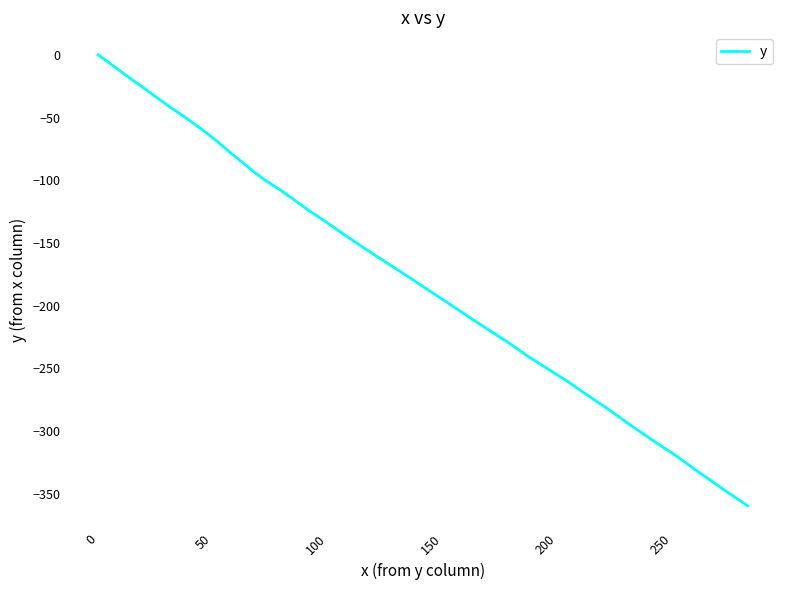

What is the difference between the maximum and second lowest values?

345.9